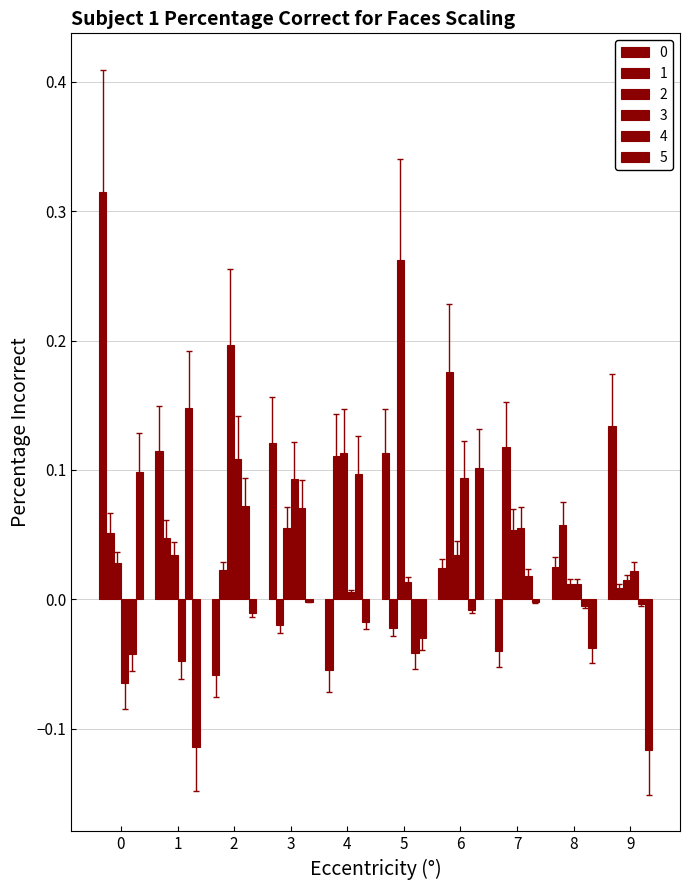

What is the sum of the 4 values at 0 and 6?

-0.1